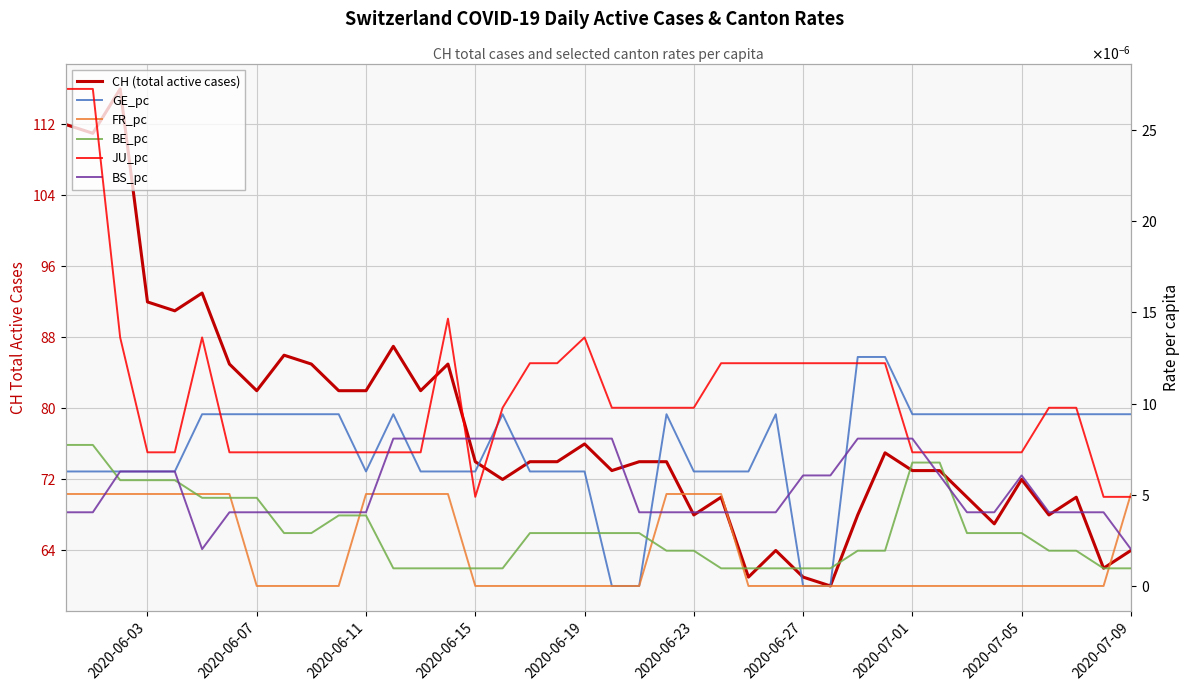

What are all the series names shown in the legend?

CH (total active cases), GE_pc, FR_pc, BE_pc, JU_pc, BS_pc